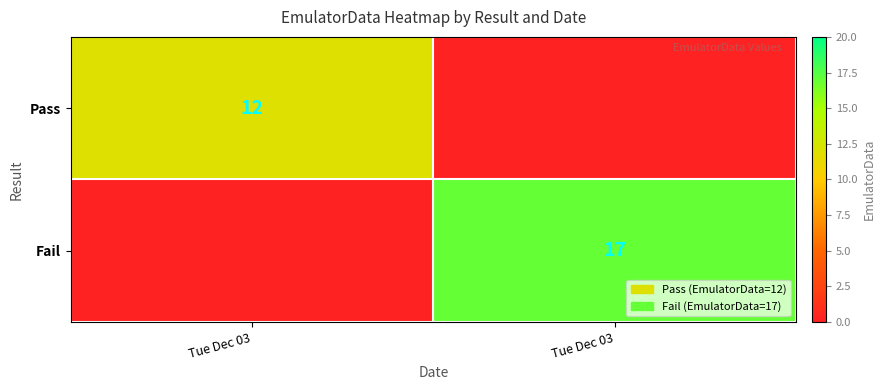

The value of Pass at Tue Dec 03 is 0. True or false?

True